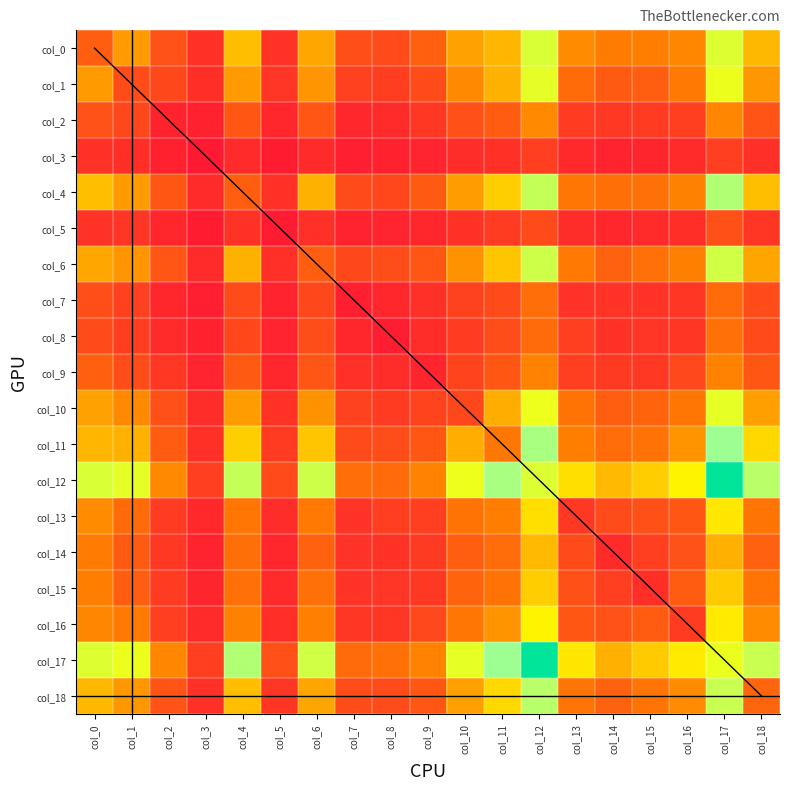

What is the average value of the col_5 series?

81